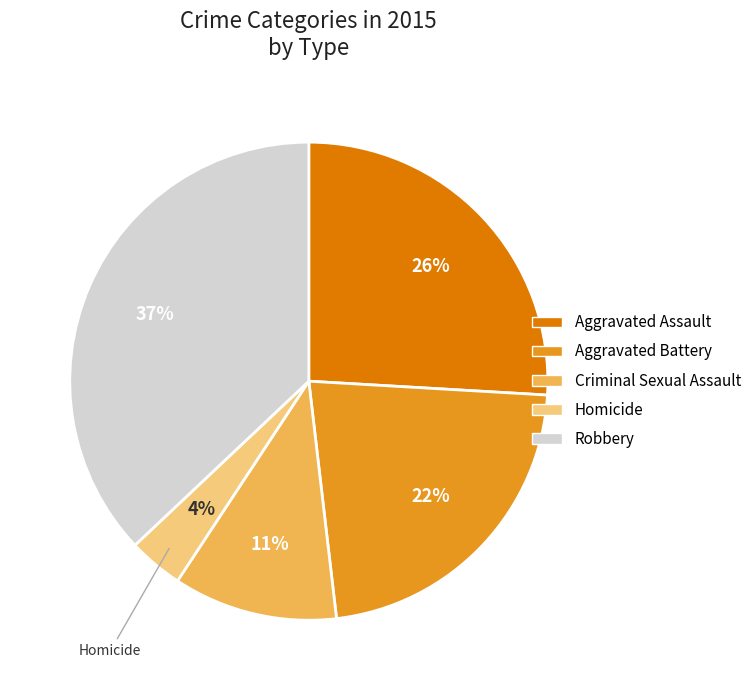

What is the smallest slice in the pie chart?

Homicide